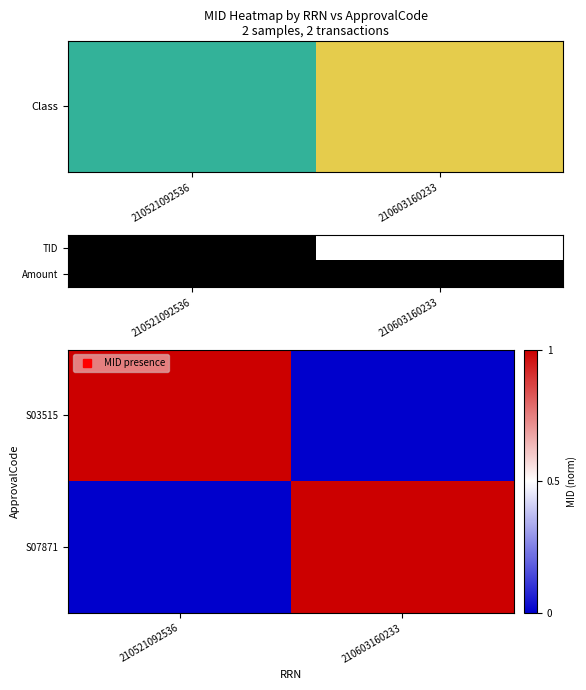

Is it true that S03515 equals -1 at 210603160233?

False